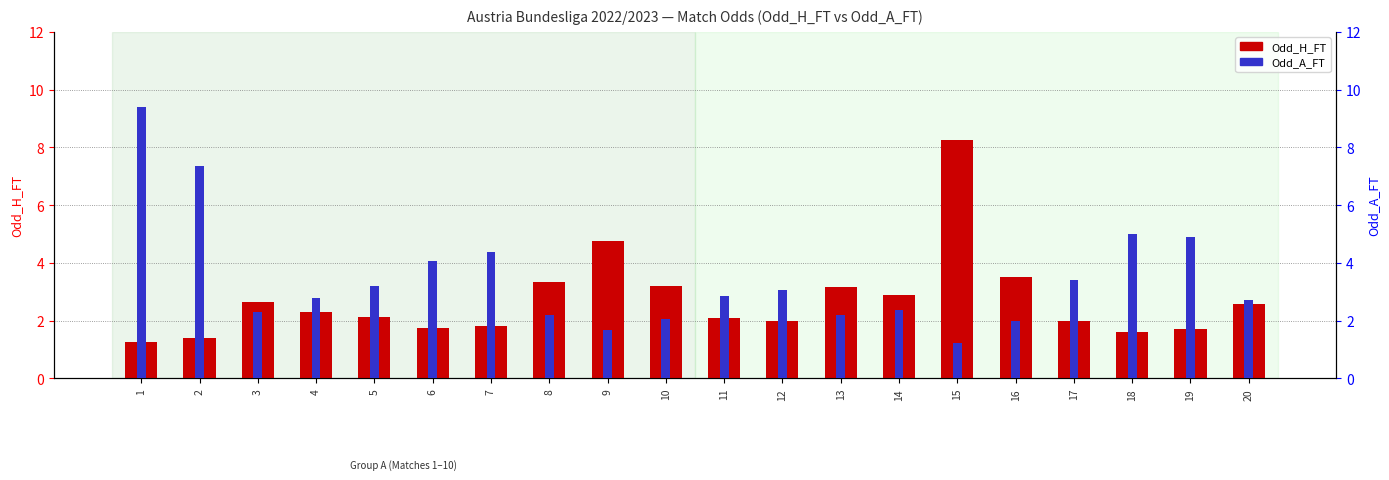

The value of Odd_H_FT at 9 is 4.8. True or false?

True